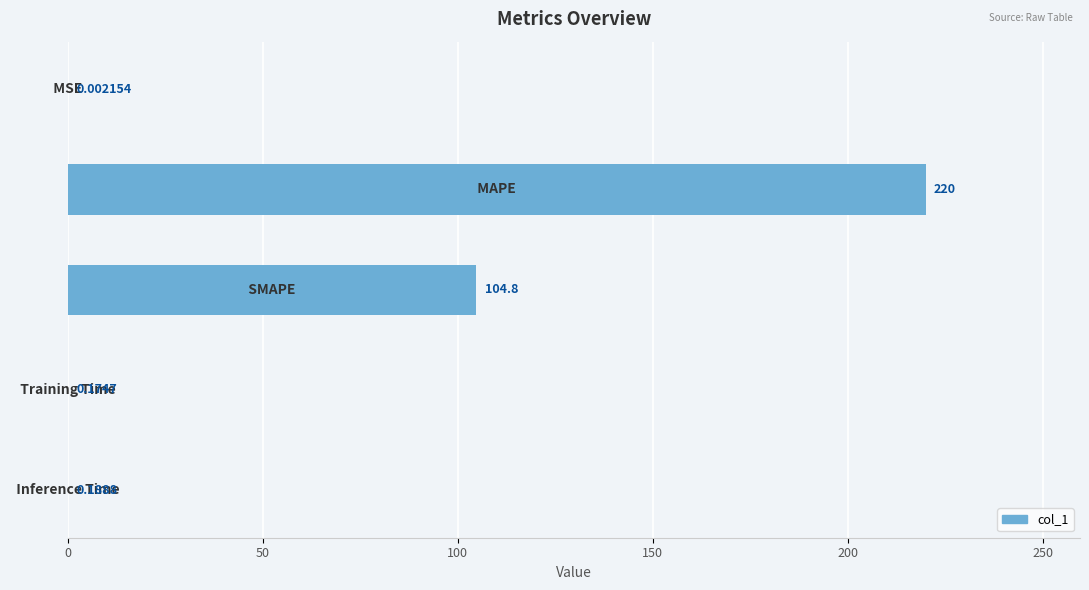

Are the bars horizontal?

Yes